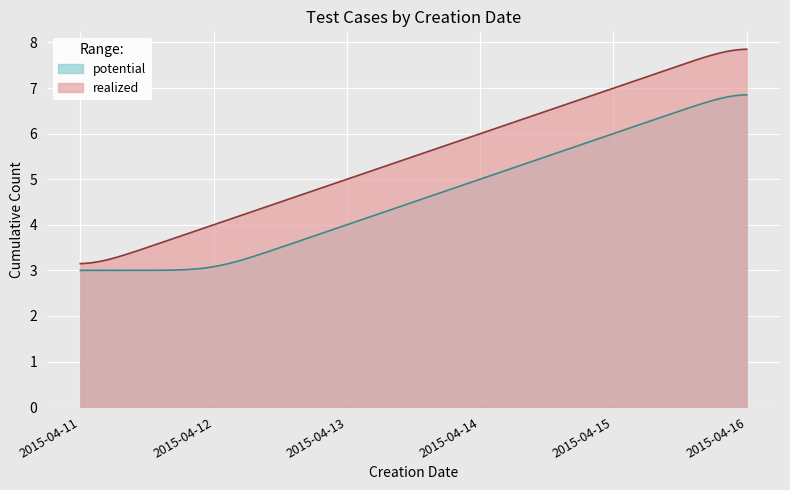

What is the minimum value shown in the chart?

3.0